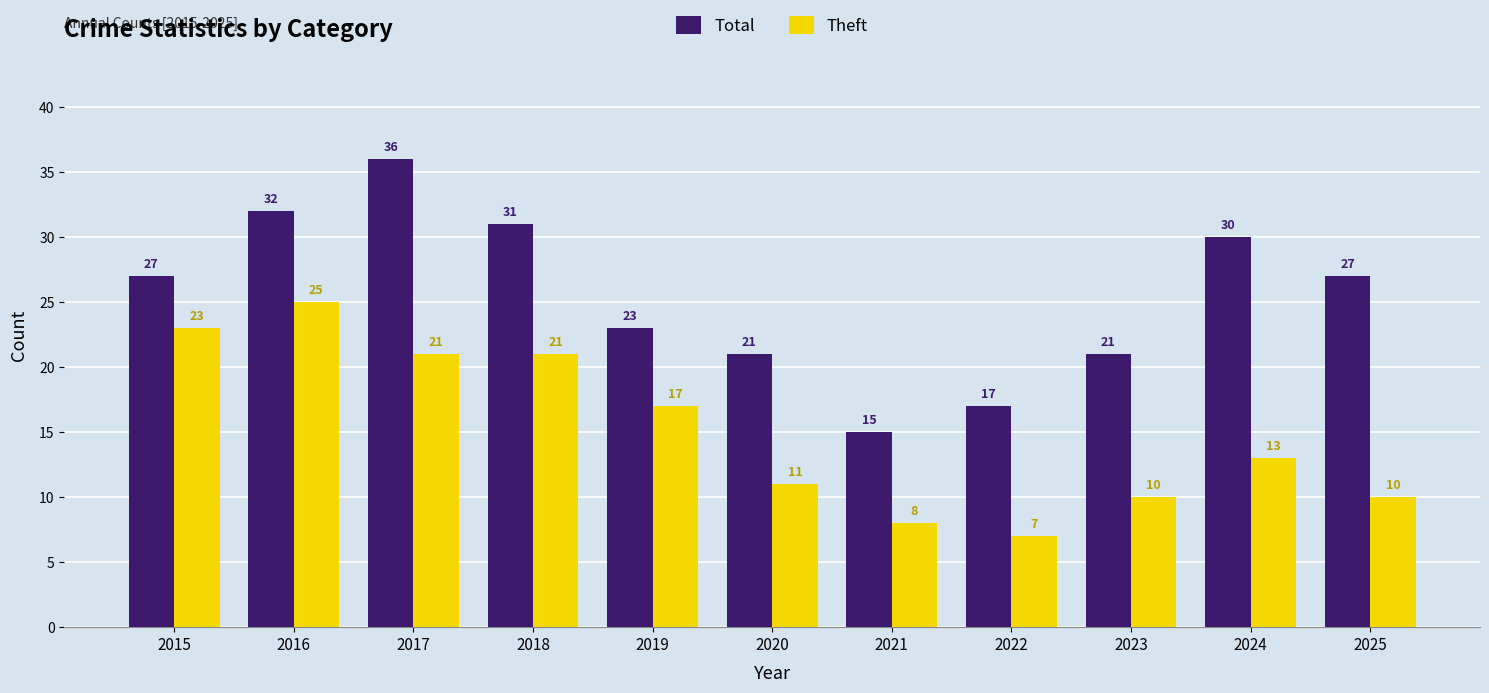

Is it true that Theft equals 11 at 2022?

False